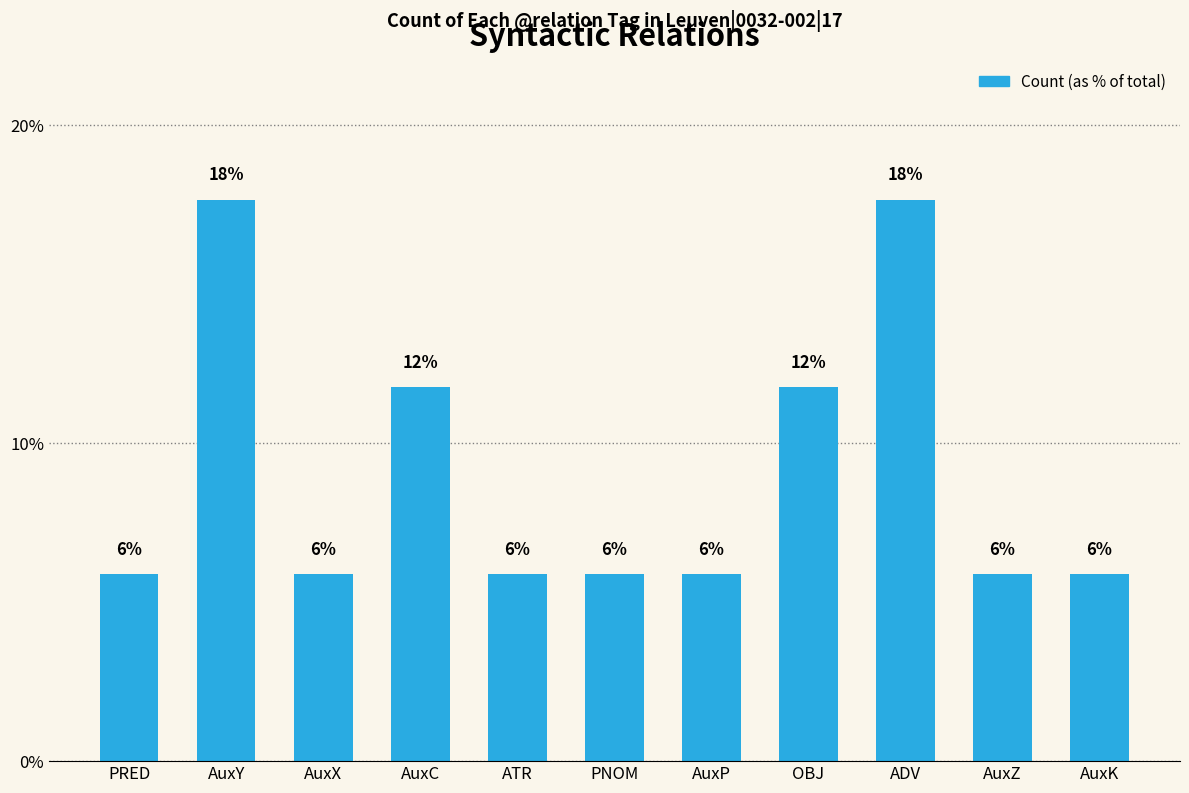

What is the greatest value displayed?

17.6